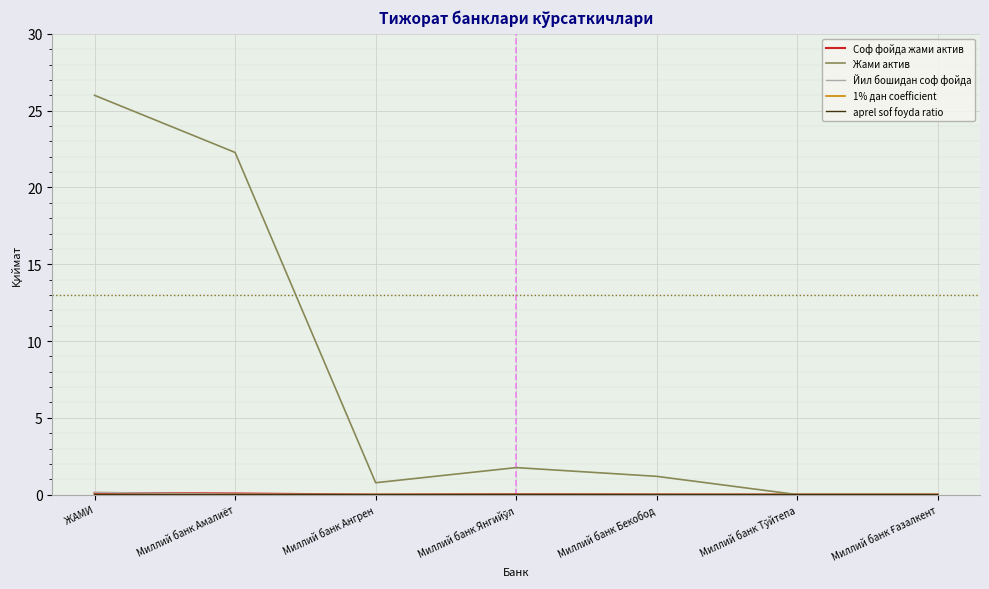

How many values in the Жами актив series exceed 1?

4